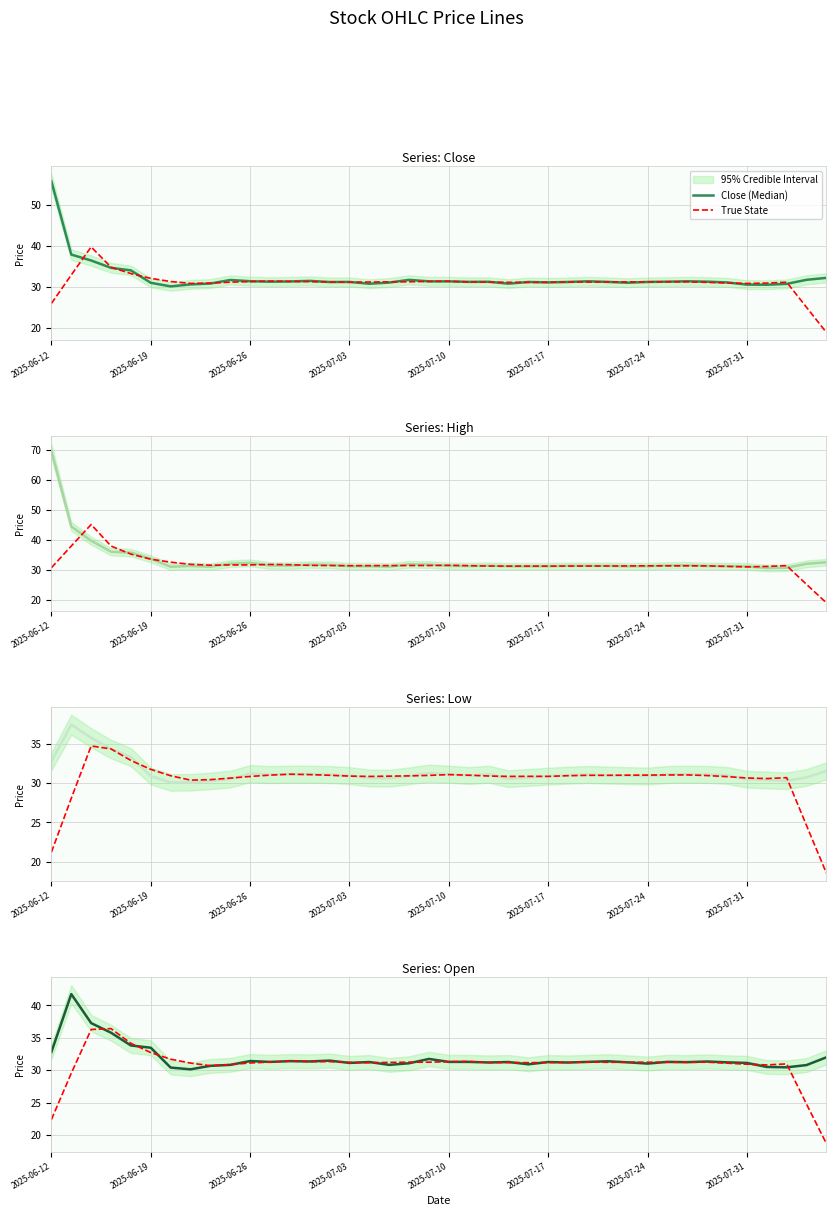

True or false: True State has a value of 51.5 at 8.

False